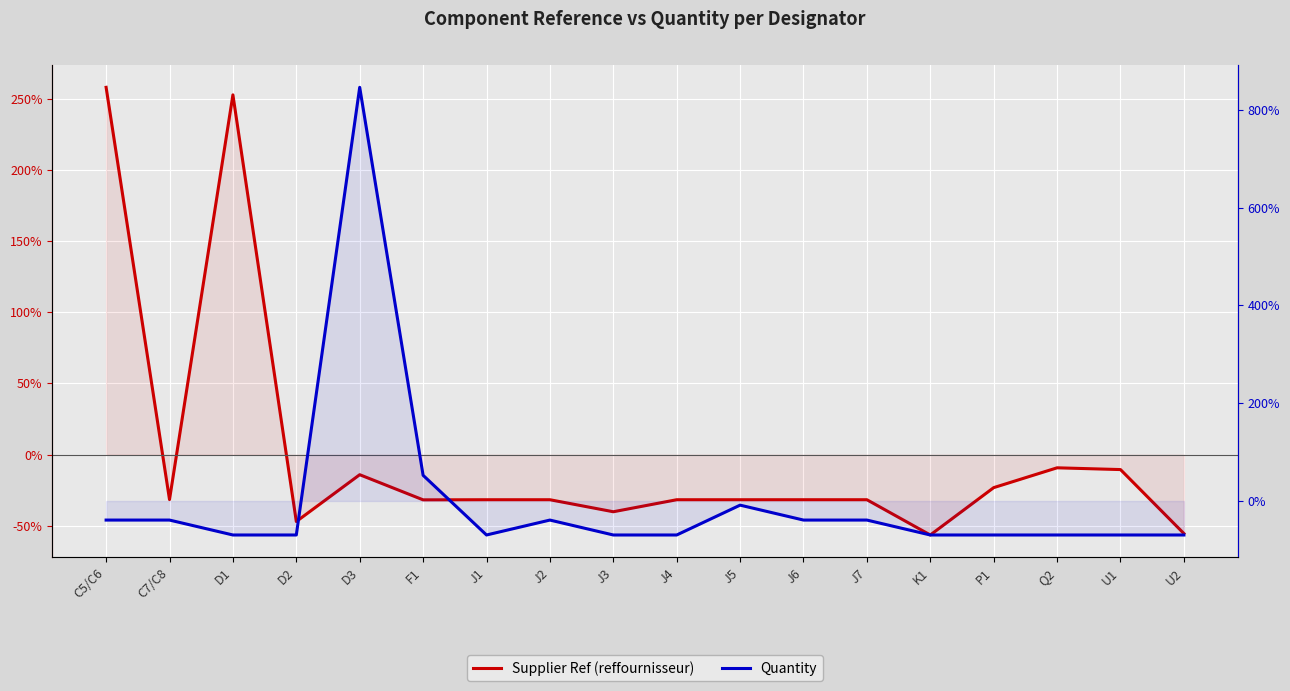

What is the difference between the Supplier Ref (reffournisseur) values at U2 and C5/C6?

313.7